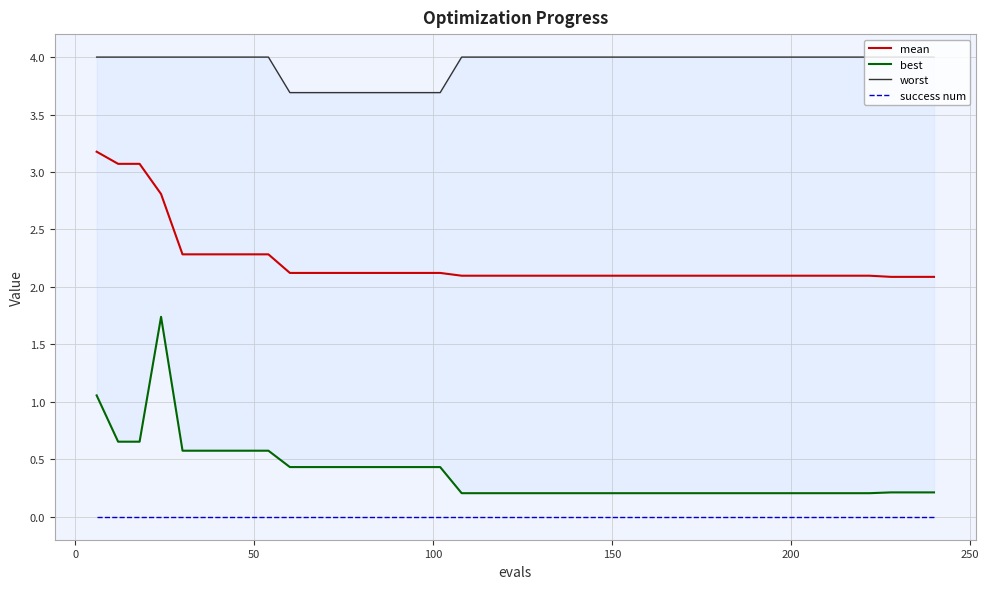

True or false: worst and success num cross at least once.

False